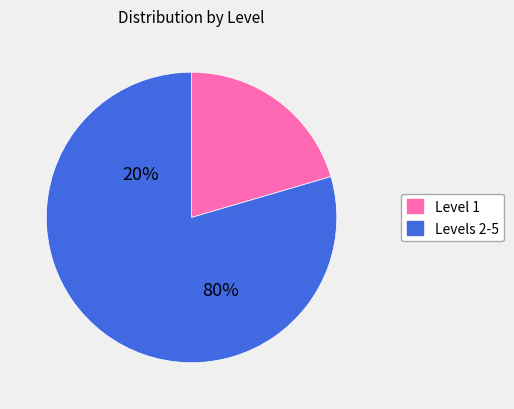

Combined, do 3 and 4 account for over 50%?

No